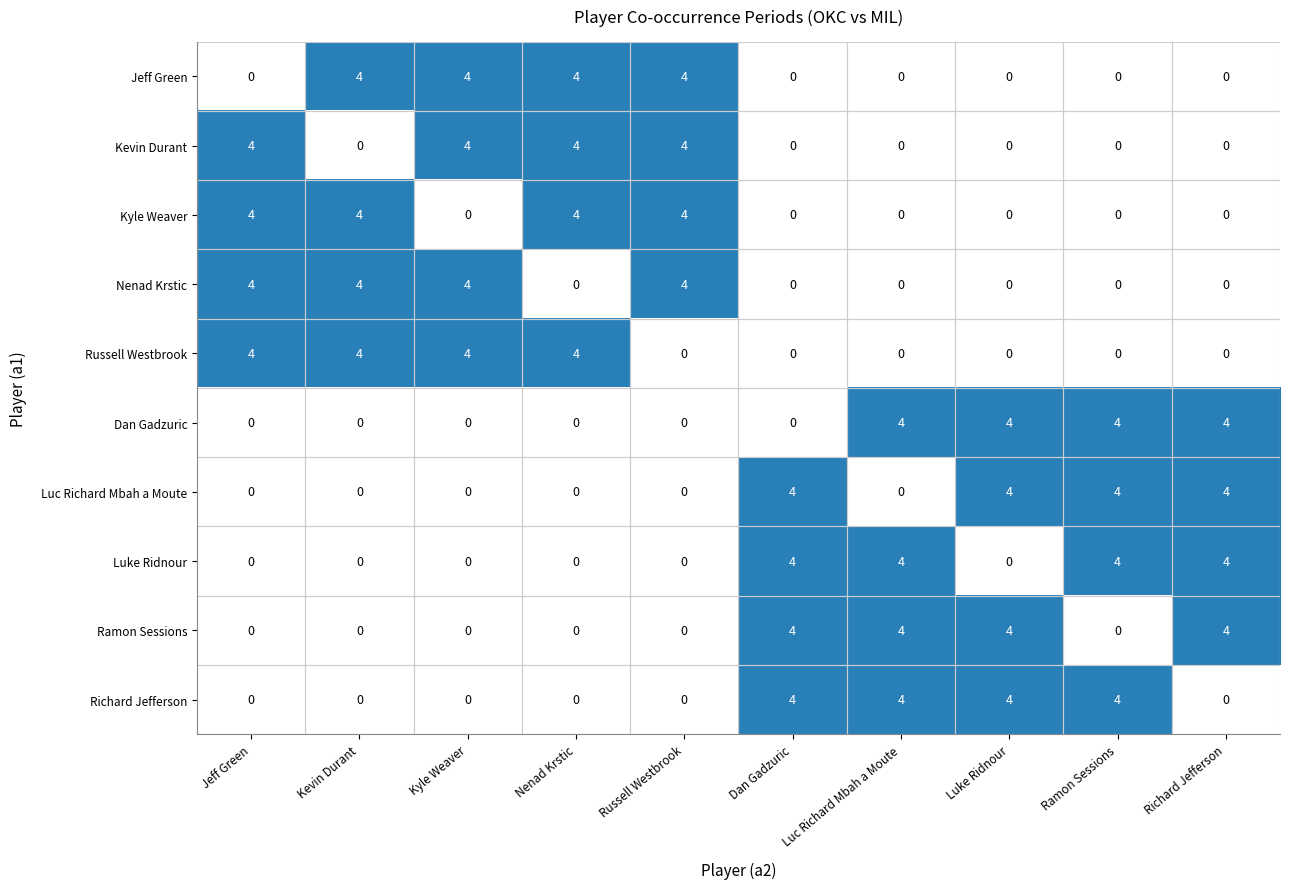

What is the difference between the second highest and second lowest values in the Jeff Green series?

4